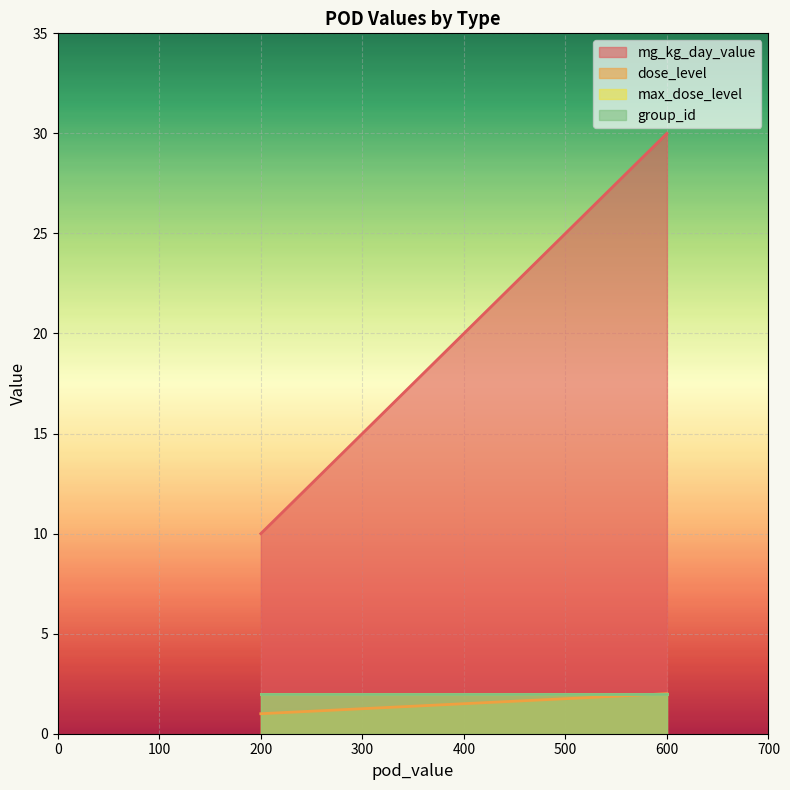

Reading right to left, extract all data points from this chart.

mg_kg_day_value: 30	10	30	10
dose_level: 2	1	2	1
max_dose_level: 2	2	2	2
group_id: 2	2	2	2